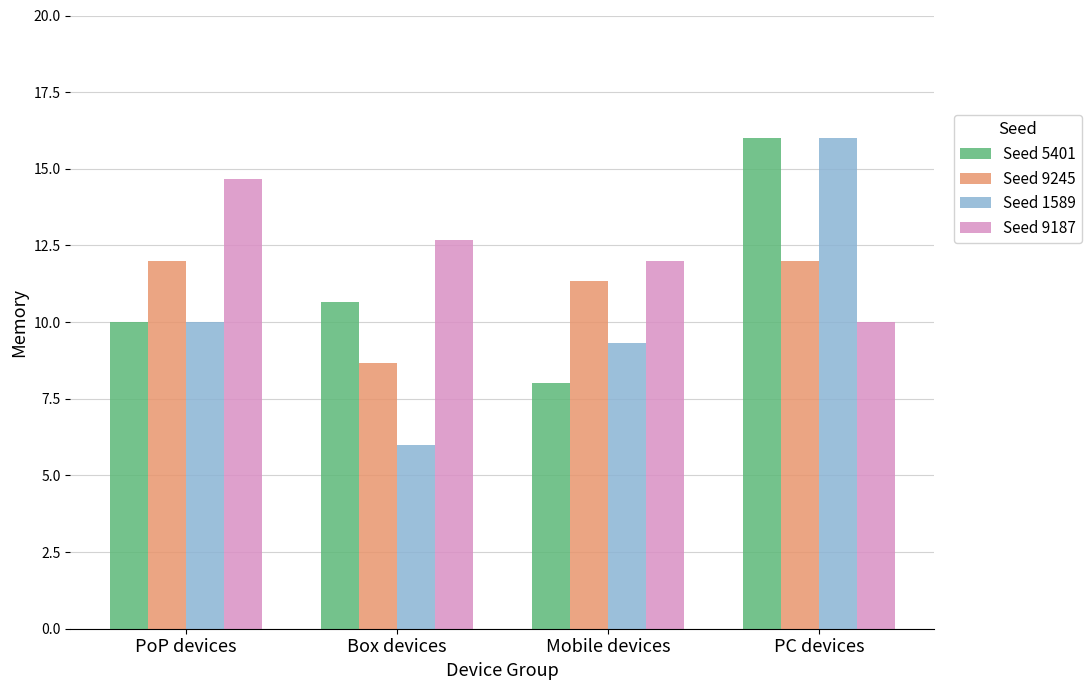

Which category has the lowest value across all series?

Box devices